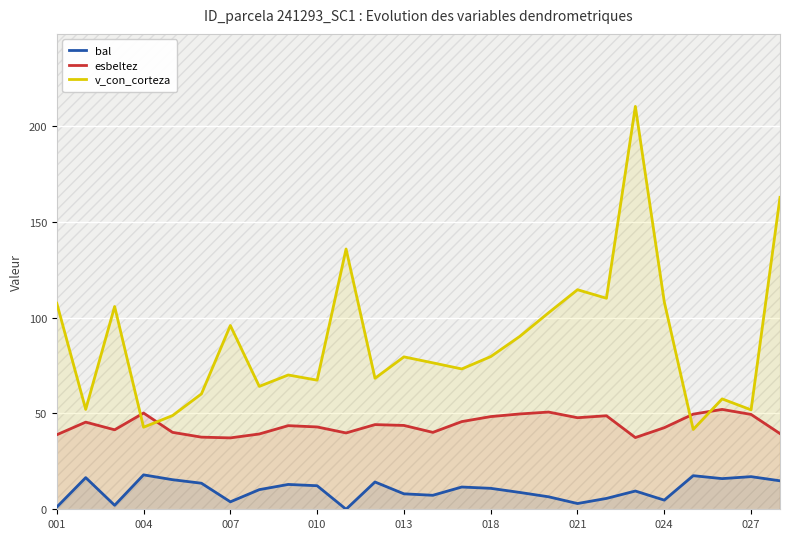

Is the value of esbeltez at 007 greater than the value of bal at 018?

Yes